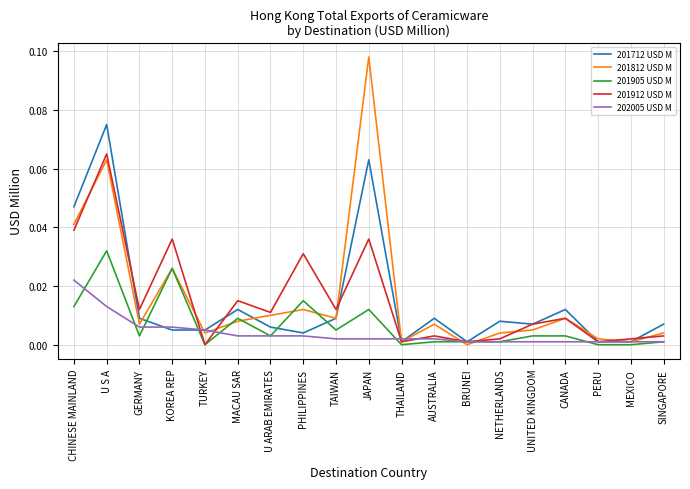

Which series has the largest range (max minus min)?

201812 USD M